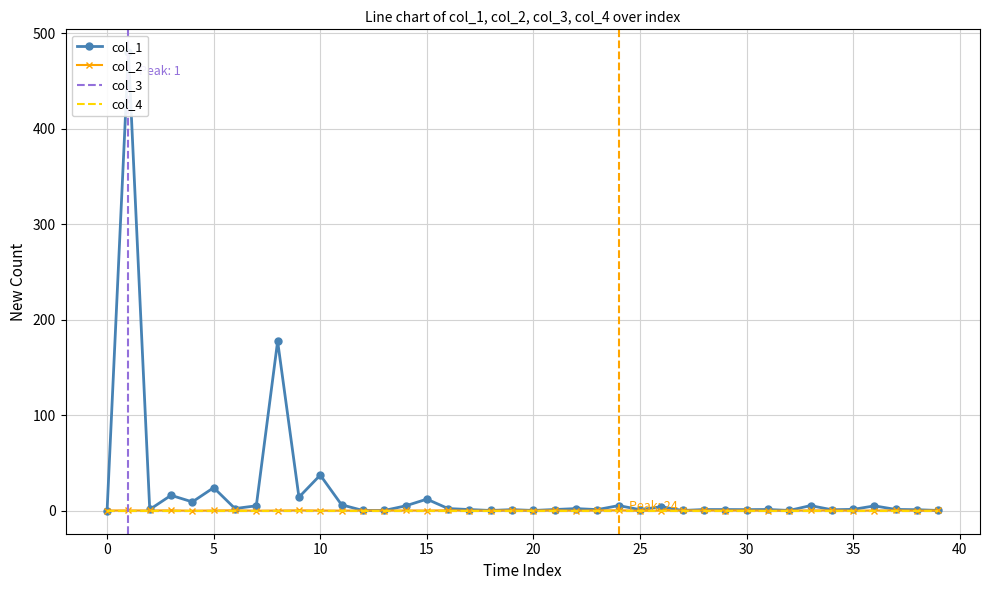

What are all the series names shown in the legend?

col_1, col_2, col_3, col_4